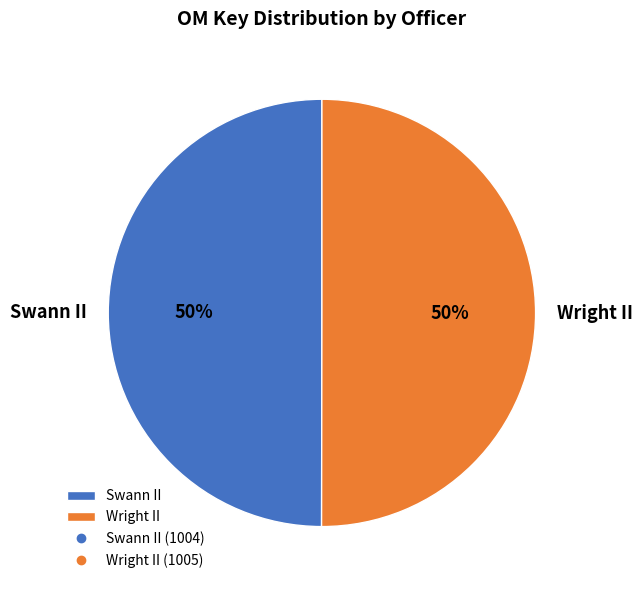

Approximately how many times larger is the value at Wright II compared to Swann II?

1.0